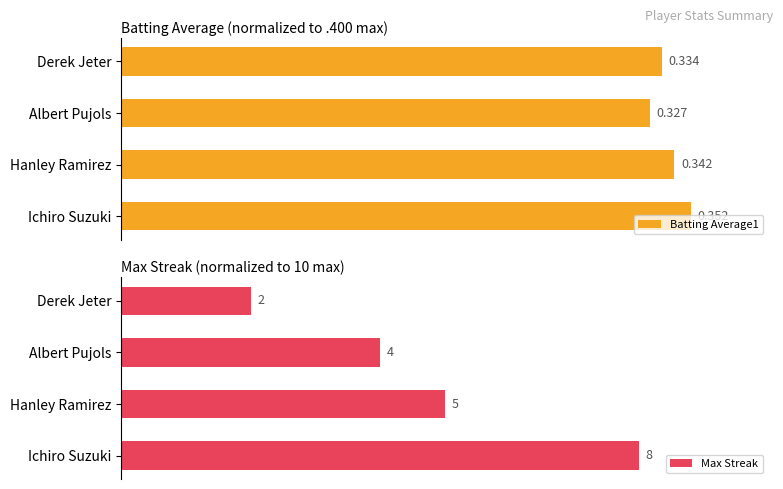

At how many categories does at least one series exceed 0?

4